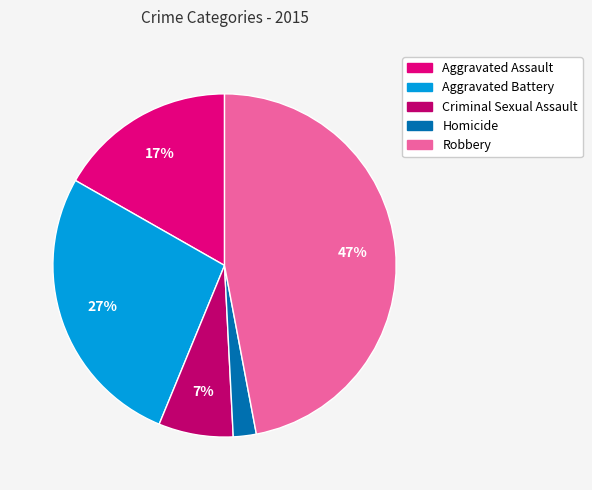

What is the ratio of the value at Criminal Sexual Assault to the value at Aggravated Assault?

0.4